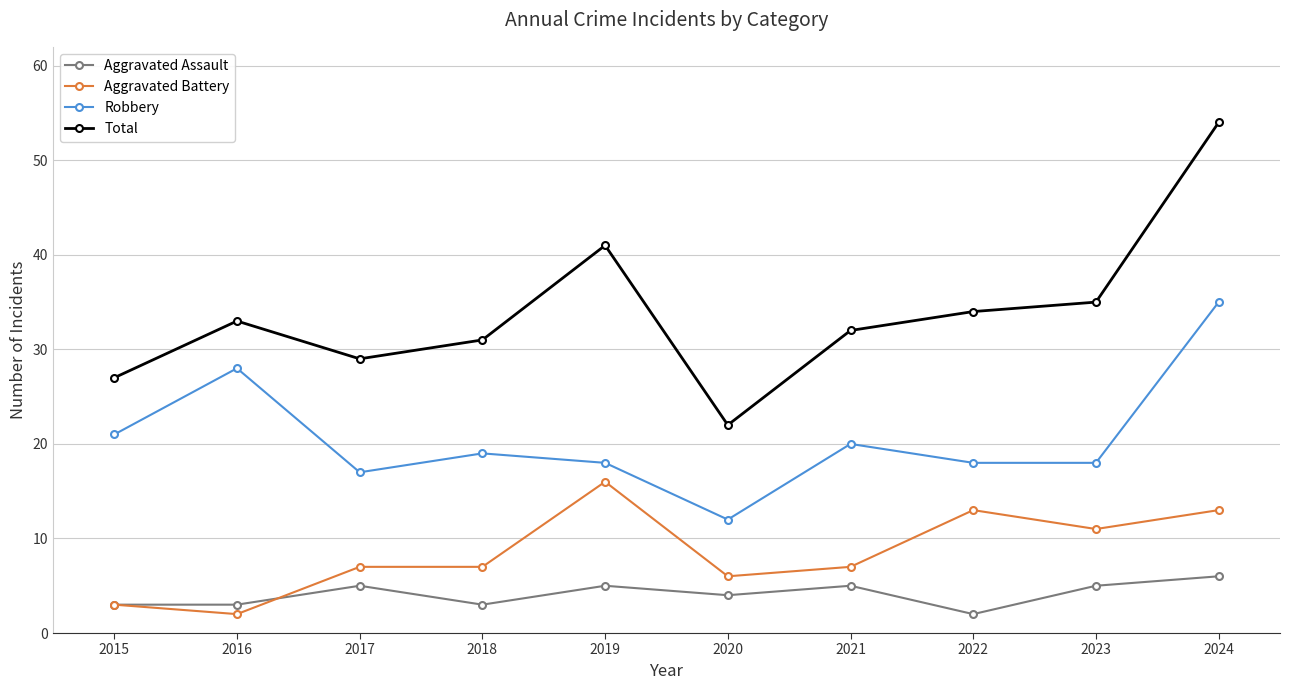

What is the difference between the second highest and minimum values in the Aggravated Battery series?

11